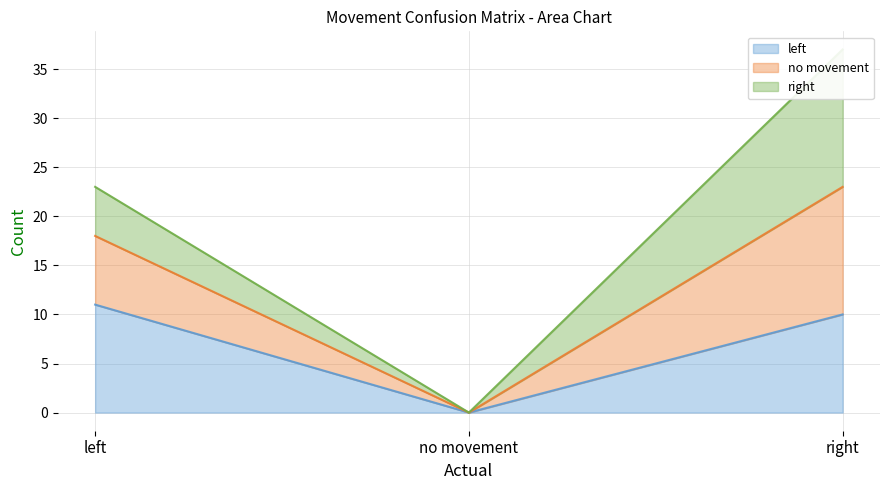

Does the chart have visible grid lines?

Yes